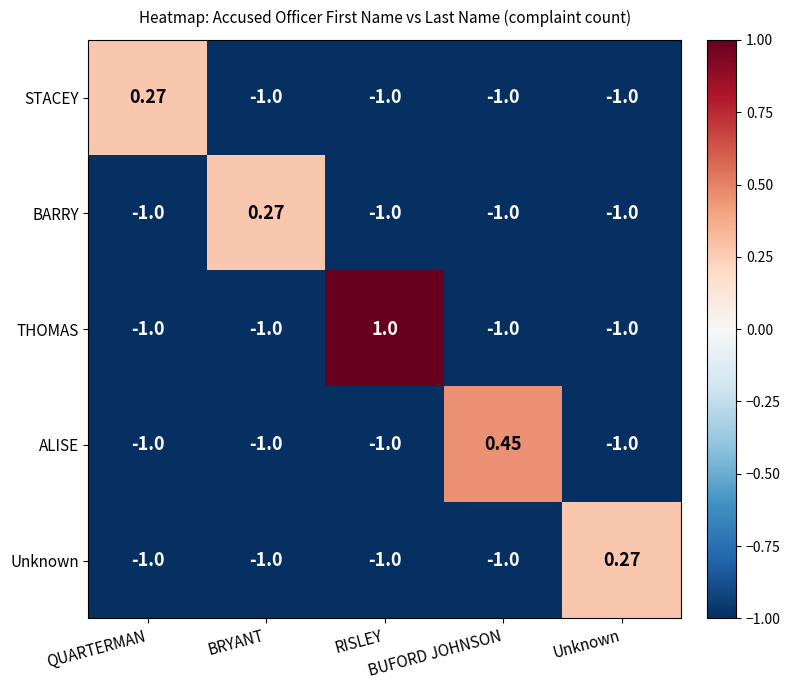

Which series has the largest range (max minus min)?

THOMAS